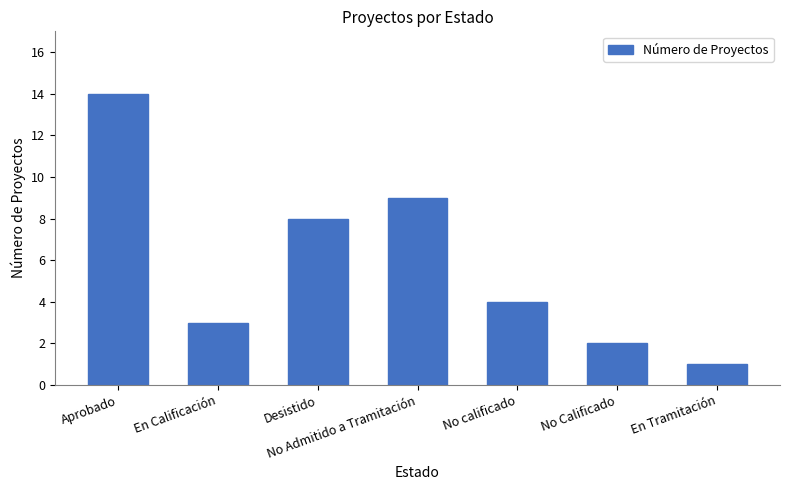

Where does the data first go above 4?

Aprobado